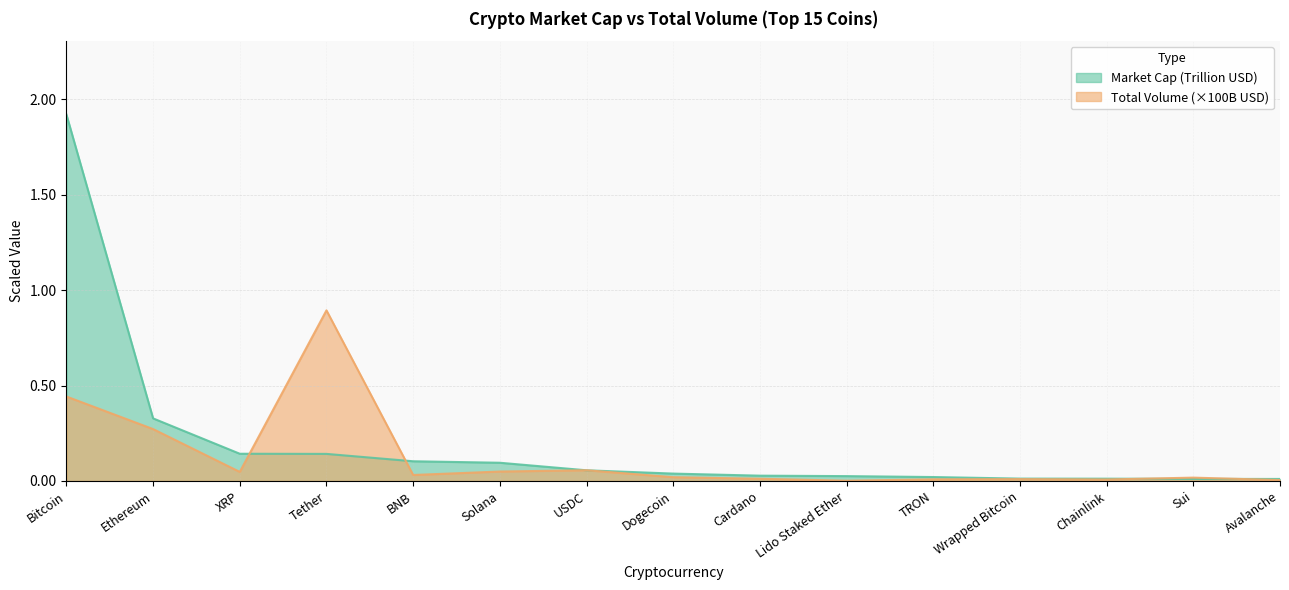

List the series in order of their peak value, highest first.

Market Cap (Trillion USD), Total Volume (×100B USD)